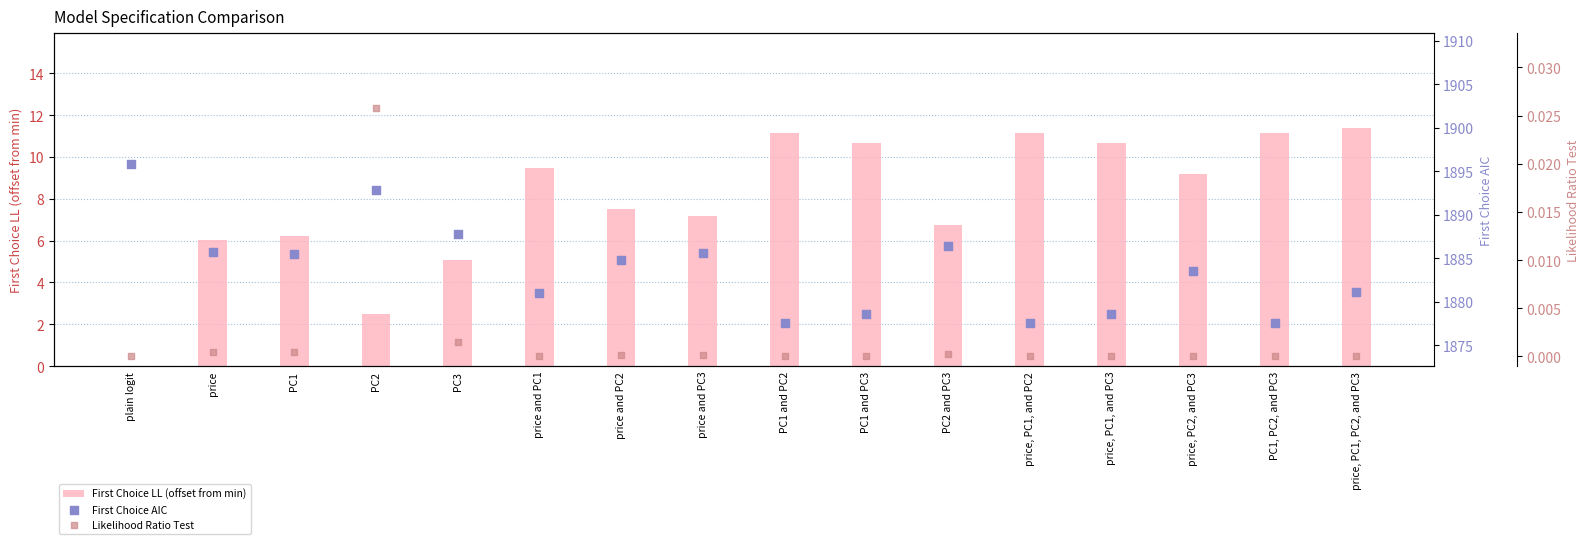

What are all the series names shown in the legend?

First Choice LL (offset from min), First Choice AIC, Likelihood Ratio Test